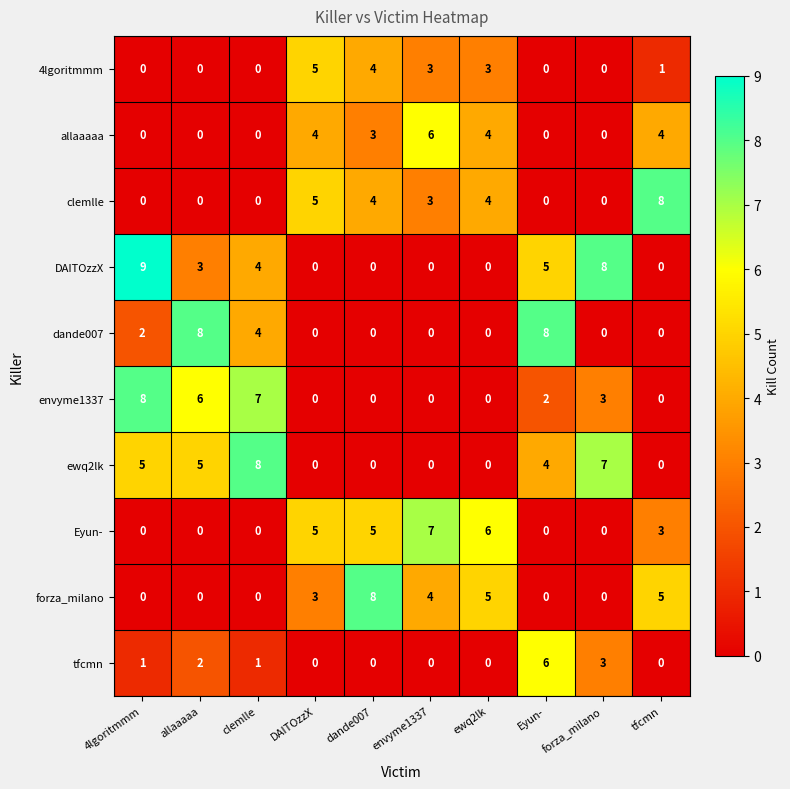

Which category has the highest value in the Eyun- series?

envyme1337